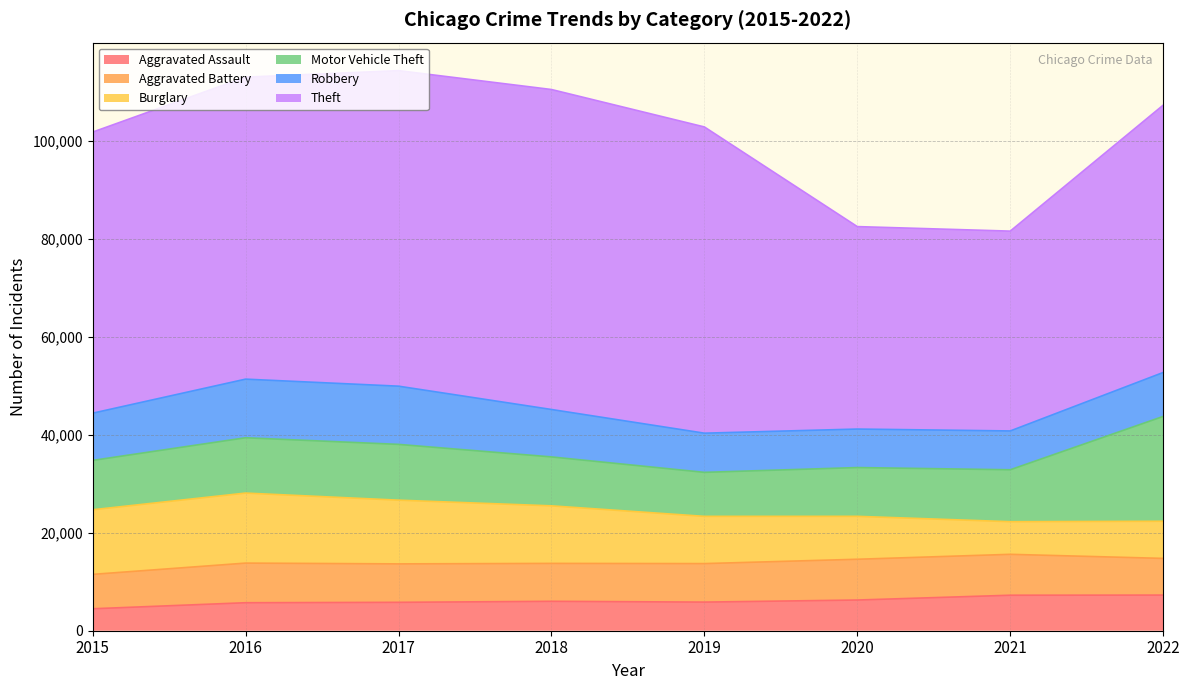

At which label does Aggravated Battery first exceed 7857?

2016